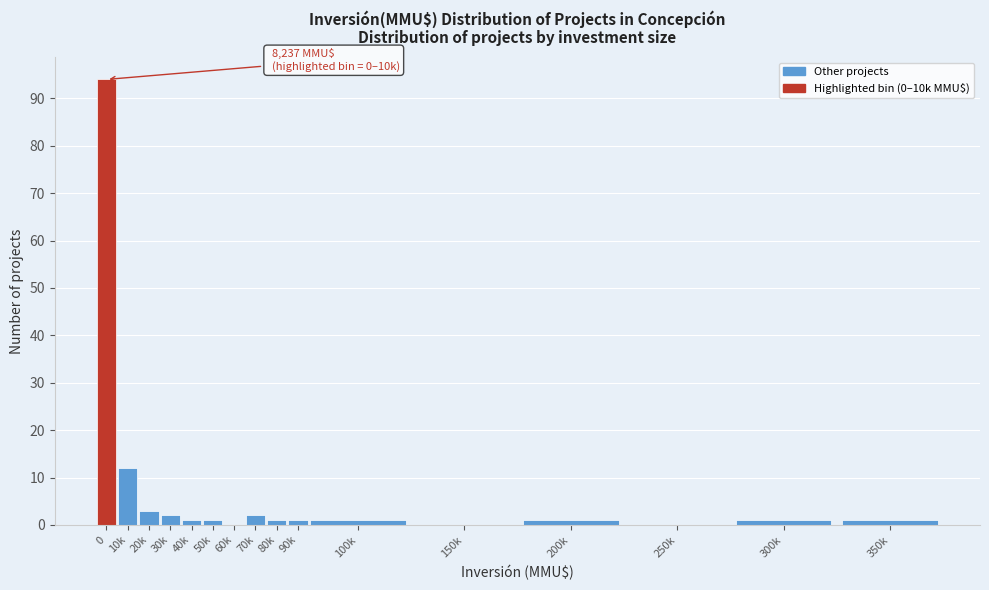

Reading left to right, list all the values displayed in this chart.

0=94	10k=12	20k=3	30k=2	40k=1	50k=1	60k=0	70k=2	80k=1	90k=1	100k=1	150k=0	200k=1	250k=0	300k=1	350k=1